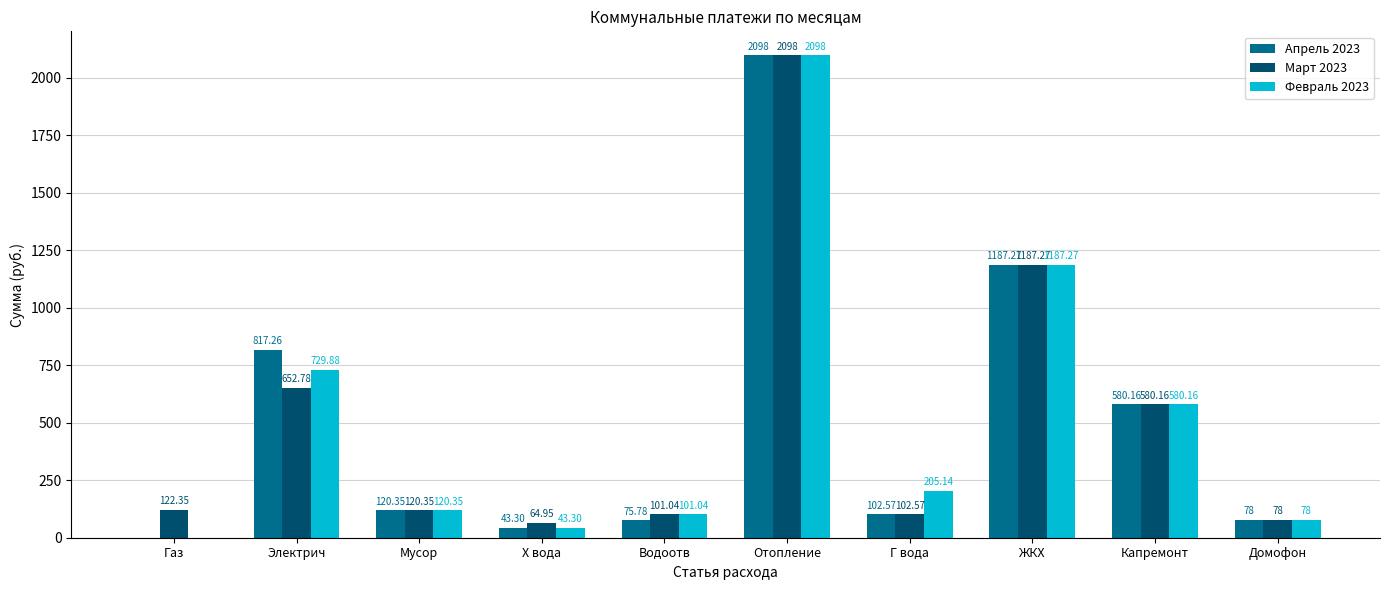

What is the sum of the Февраль 2023 values at Капремонт and ЖКХ?

1767.4